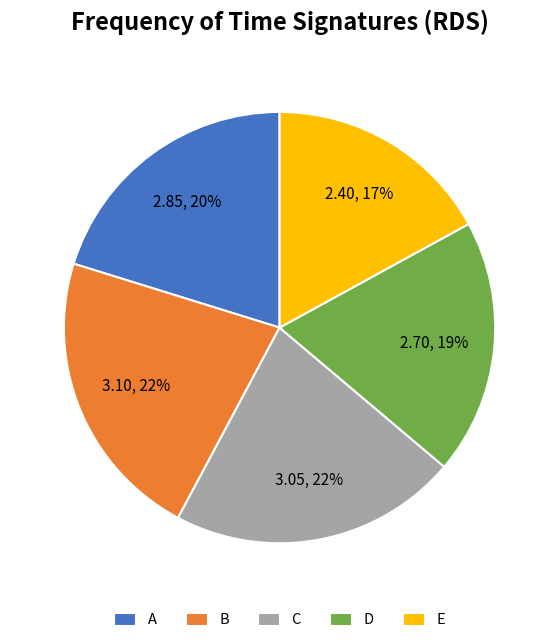

Is there any slice that represents more than half of the pie?

No